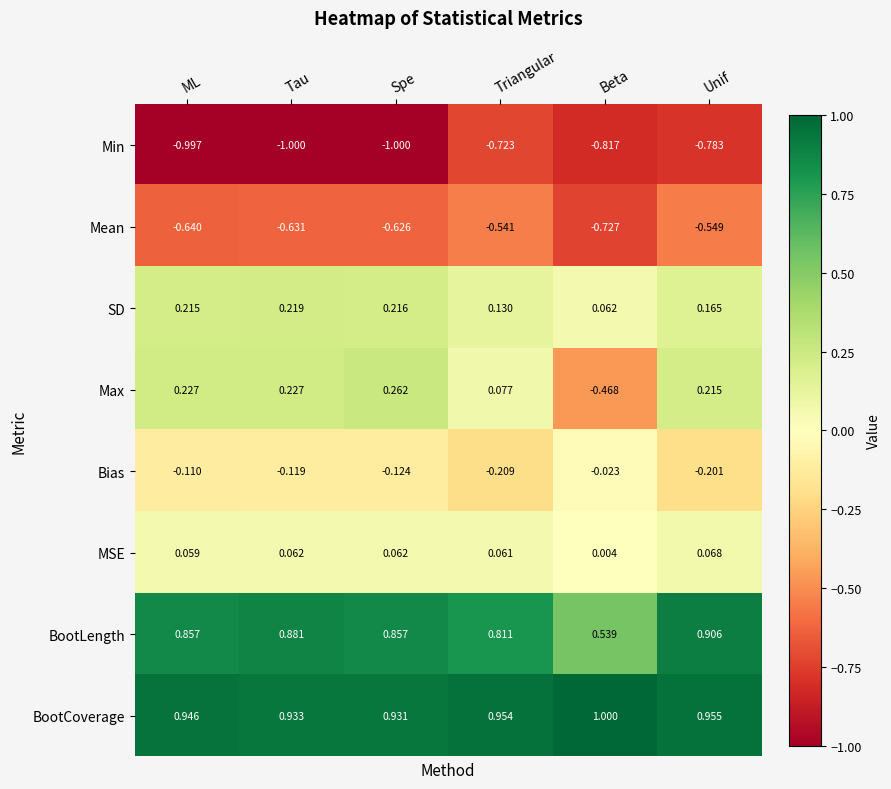

At which category is the sum across all series the highest?

Unif